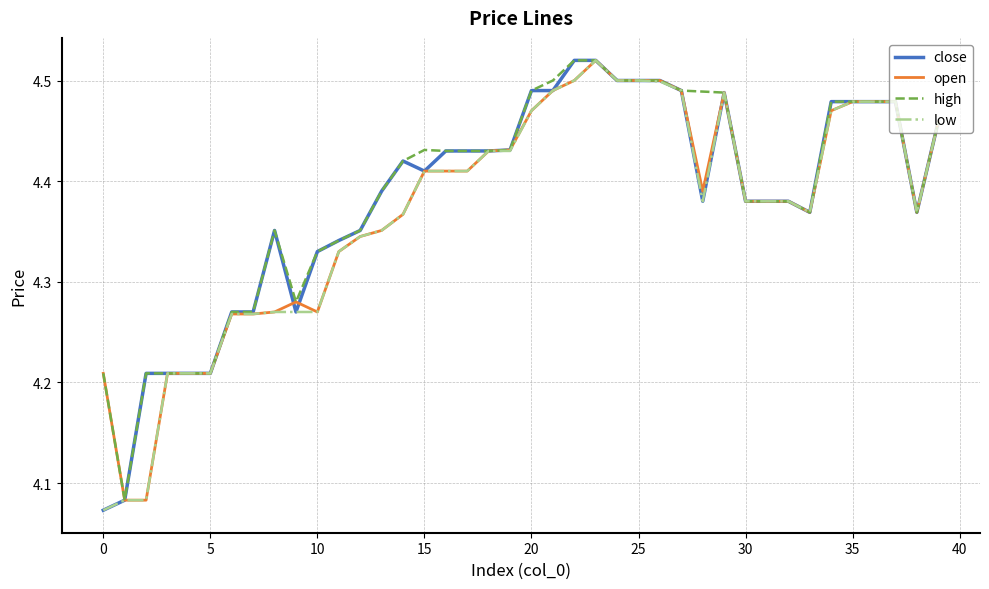

What are all the series names shown in the legend?

close, open, high, low